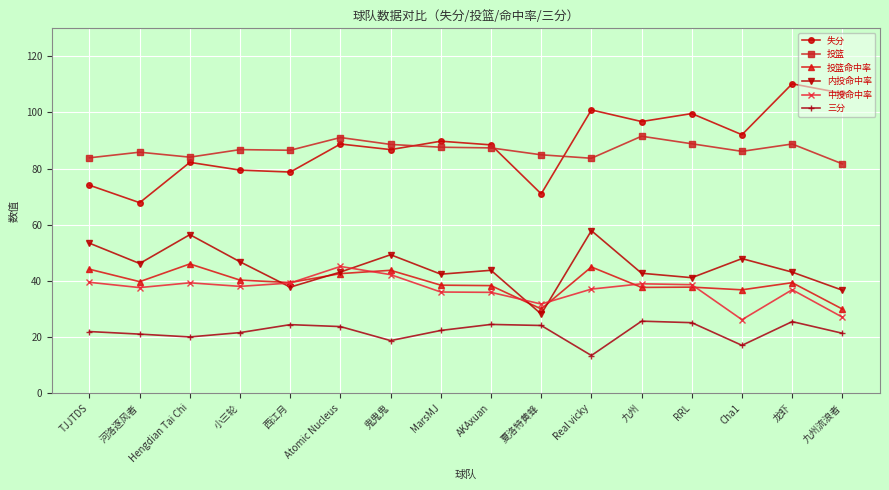

What is the total value across all series at RRL?

331.0